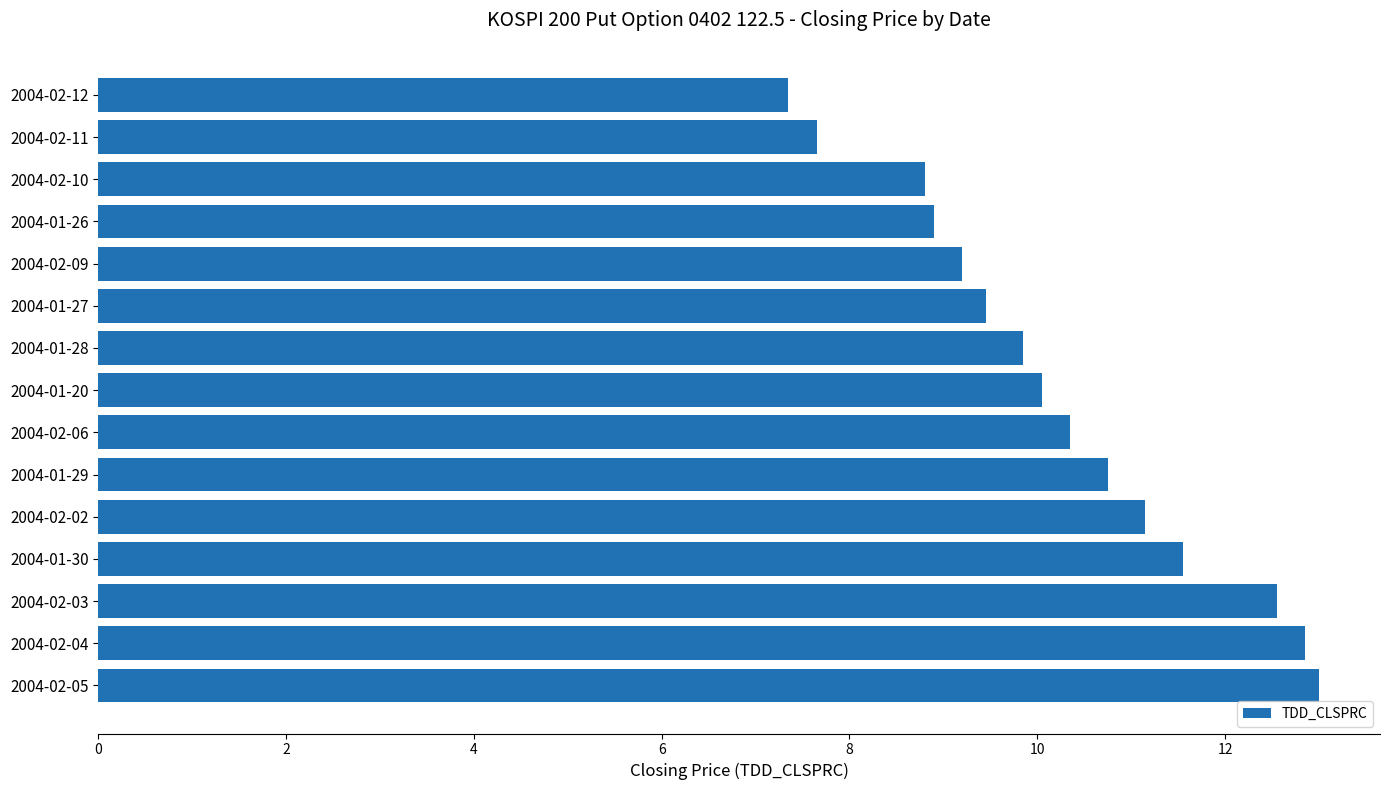

What is the difference between the second highest and minimum values?

5.5